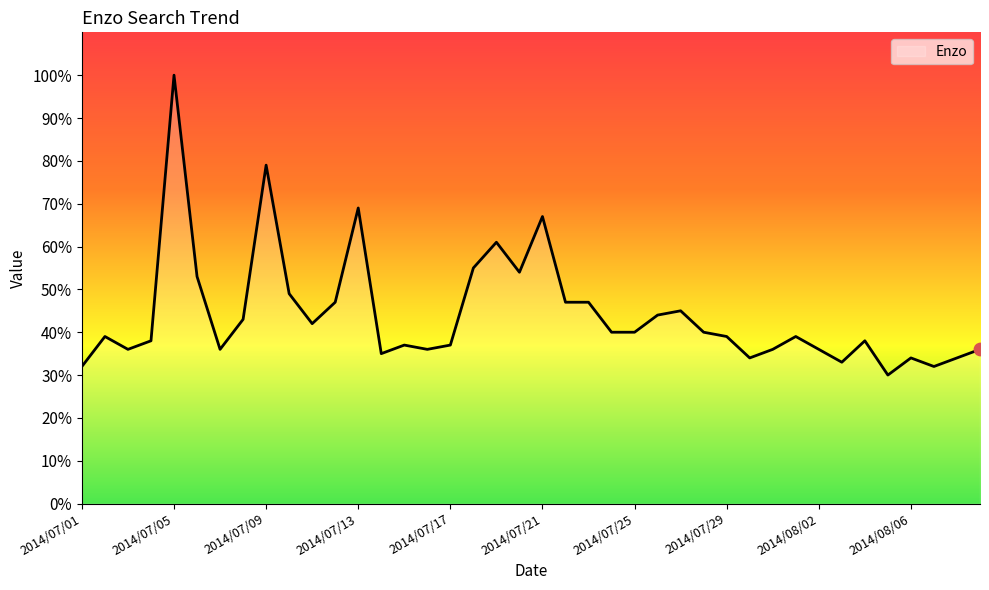

What is the difference between the maximum and minimum values?

70